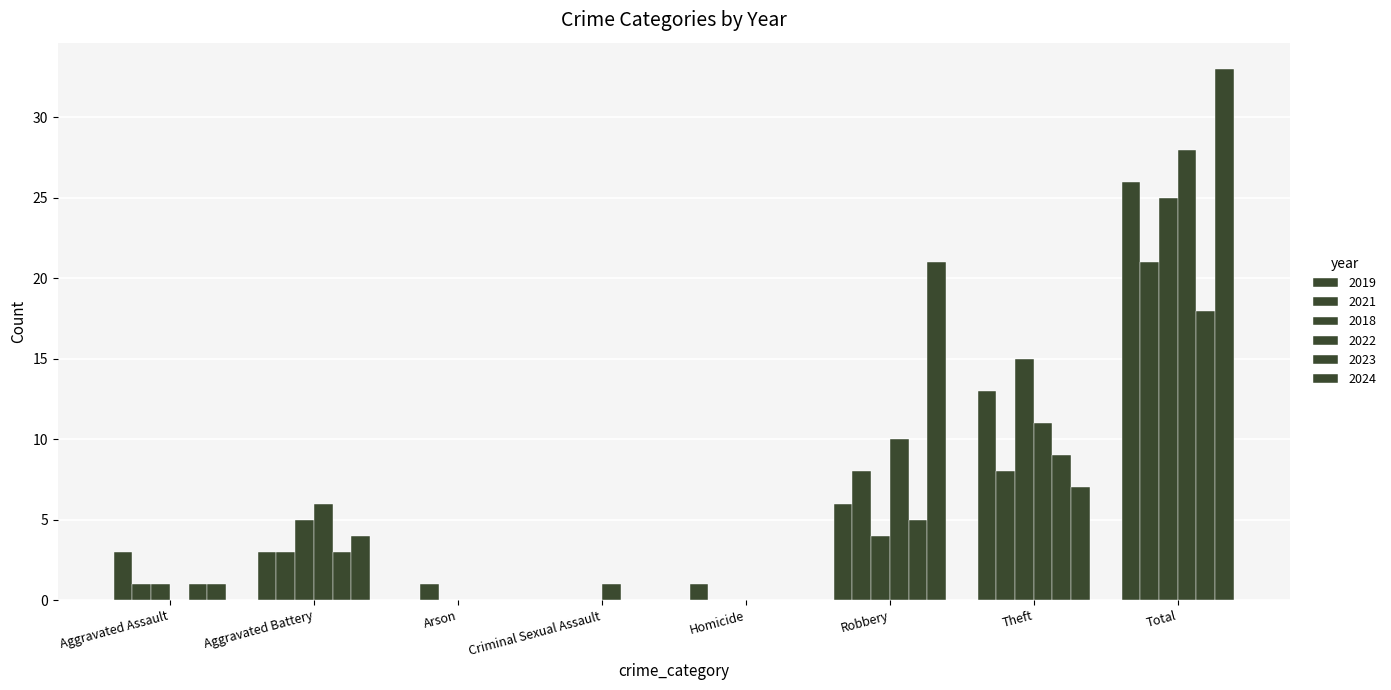

What is the sum of all 2022 values?

56